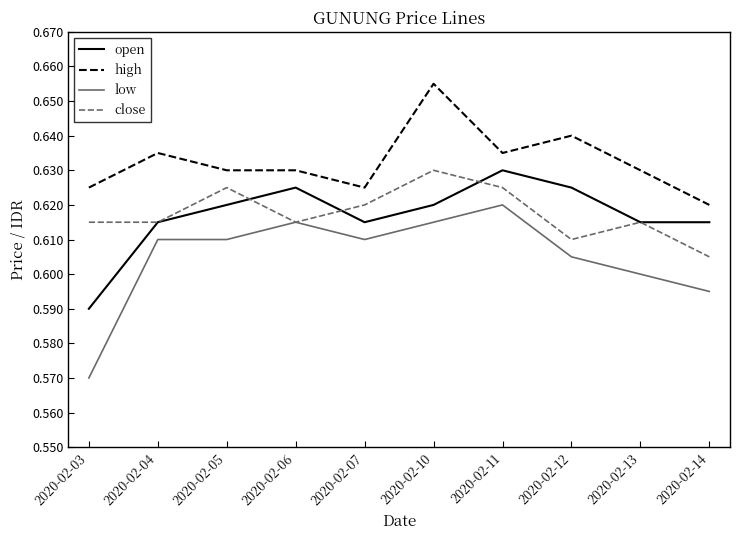

At which label is open closest to 0?

2020-02-03